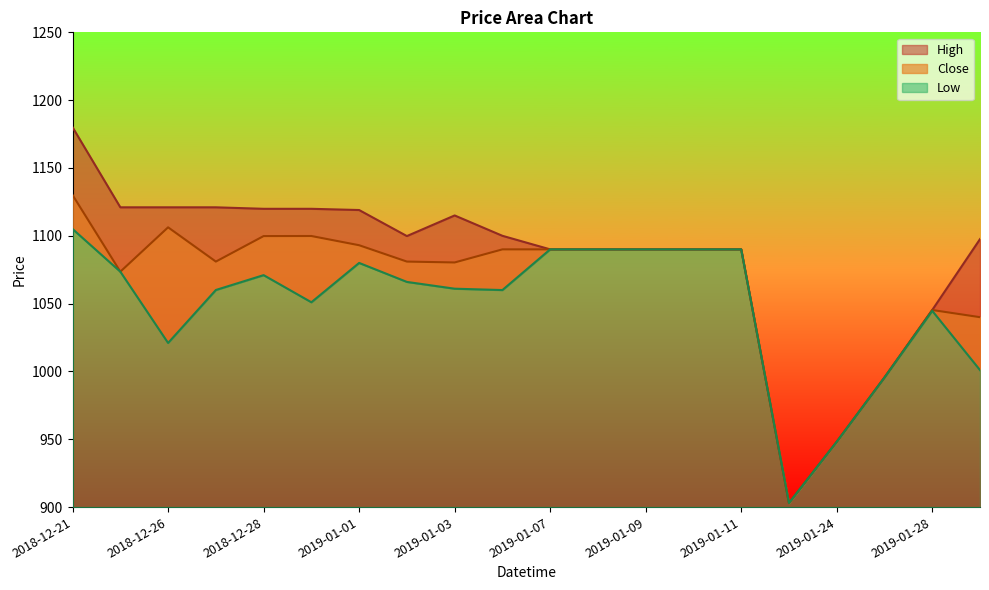

True or false: Low and Close cross at least once.

False